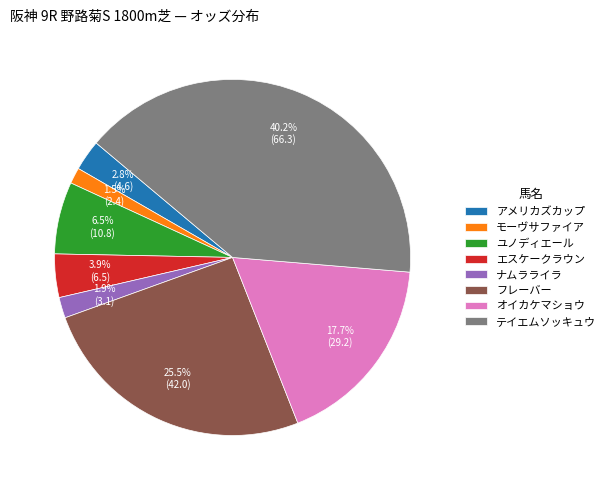

Which has a higher value, テイエムソッキュウ or フレーバー?

テイエムソッキュウ